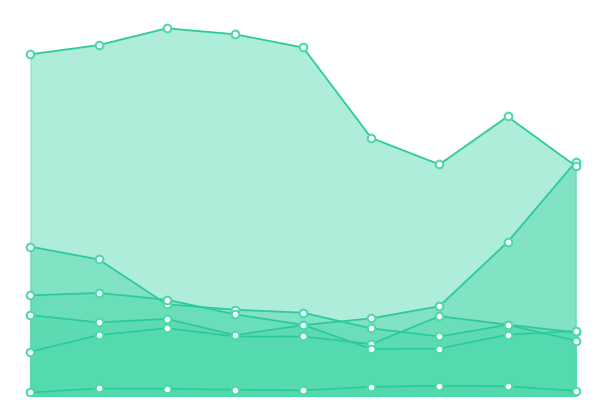

At how many categories does at least one series exceed 915?

7